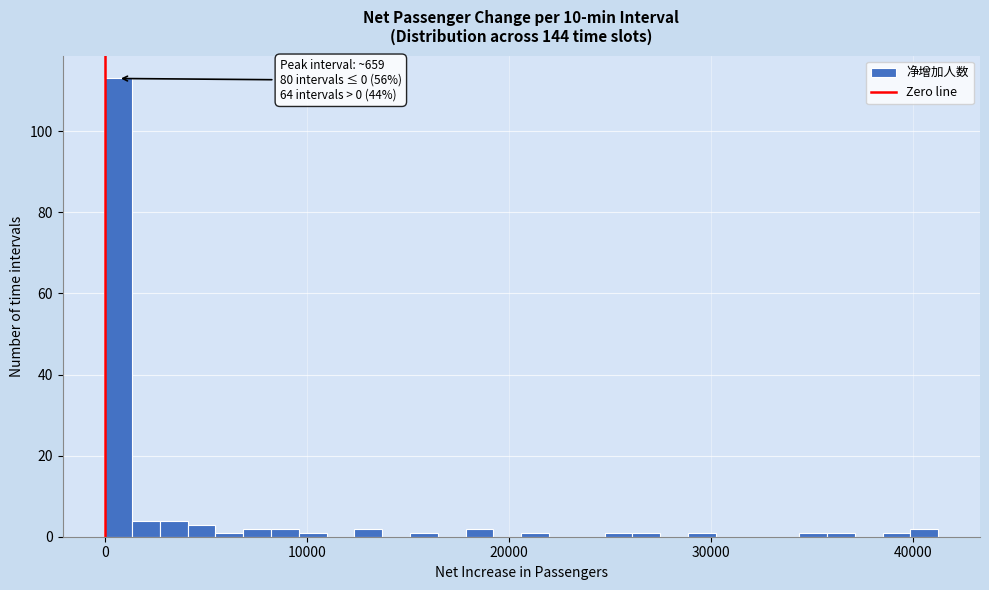

Around what value on the x-axis is the tallest bar? Give the approximate position of its centre, as read against the axis.

1000